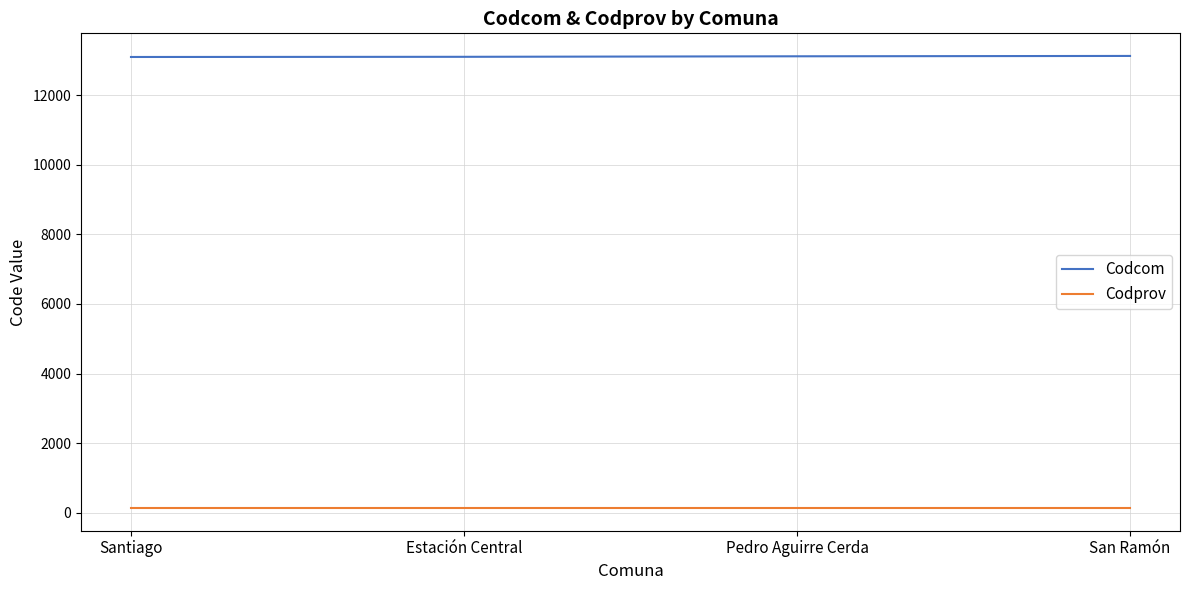

The value of Codcom at Santiago is 13101. True or false?

True